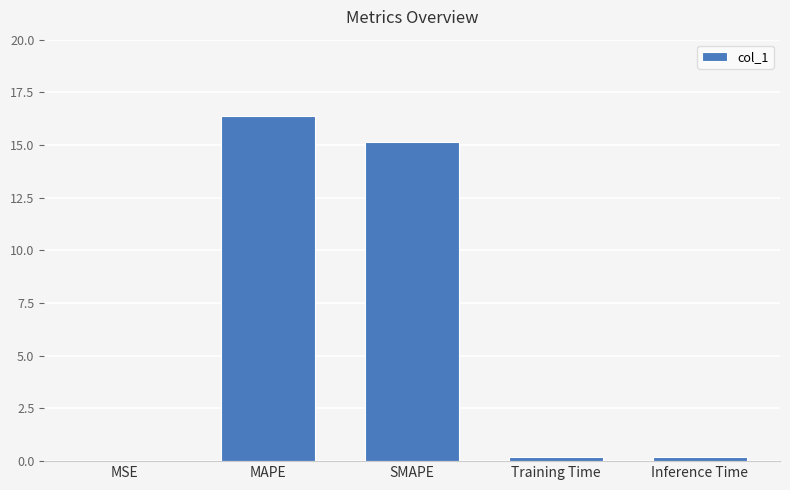

At which category does the chart reach its peak across all series?

MAPE